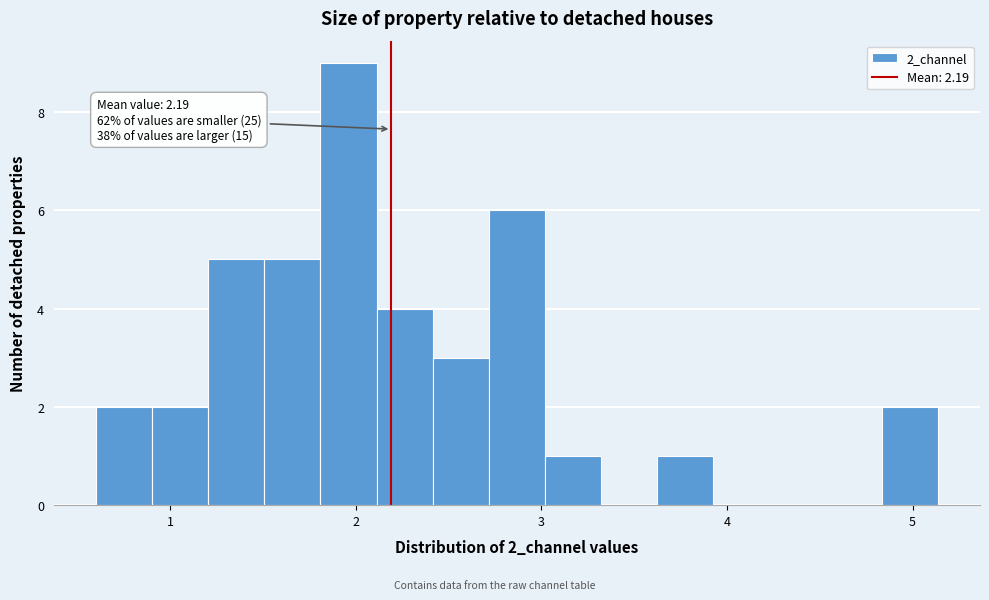

Read against the x-axis, roughly where is the centre of the tallest bar?

2.0